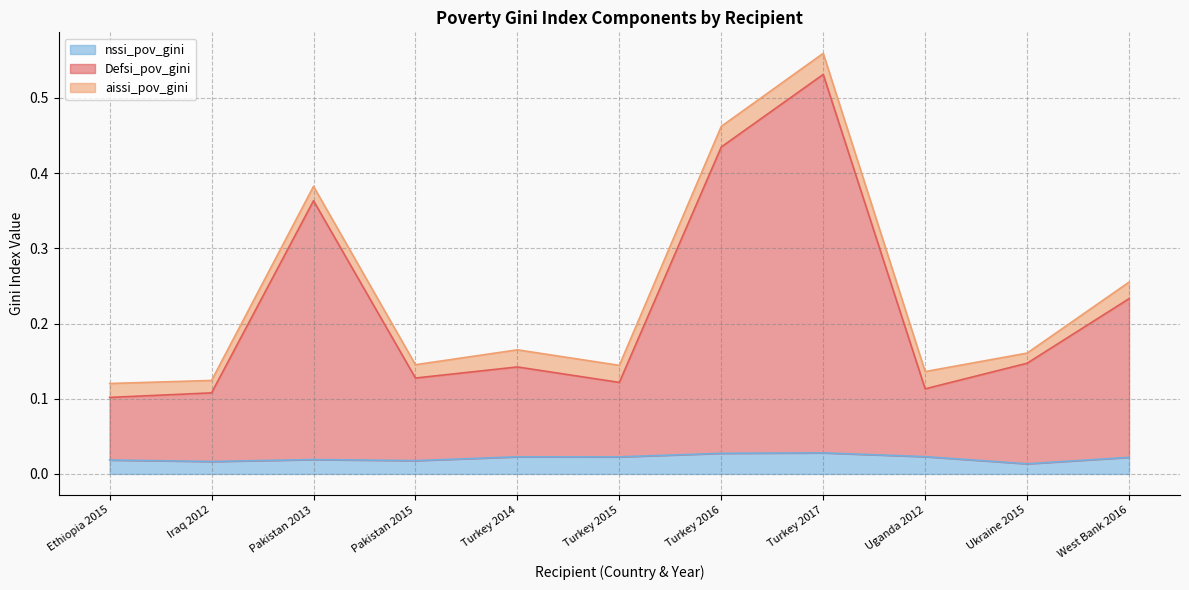

What is the approximate value of aissi_pov_gini at Ethiopia 2015?

0.1